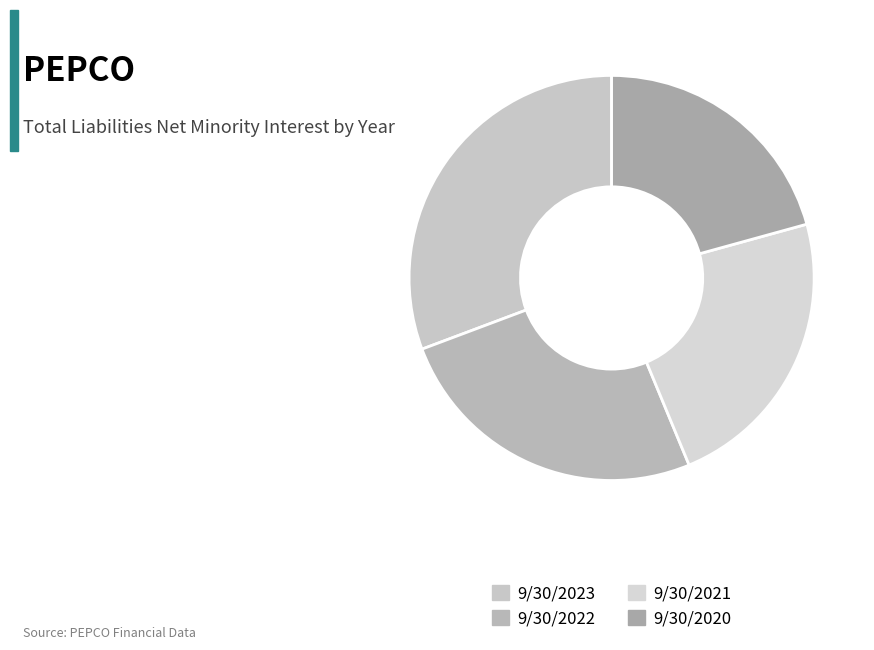

Is it true that 9/30/2022 is 26% of the pie?

True